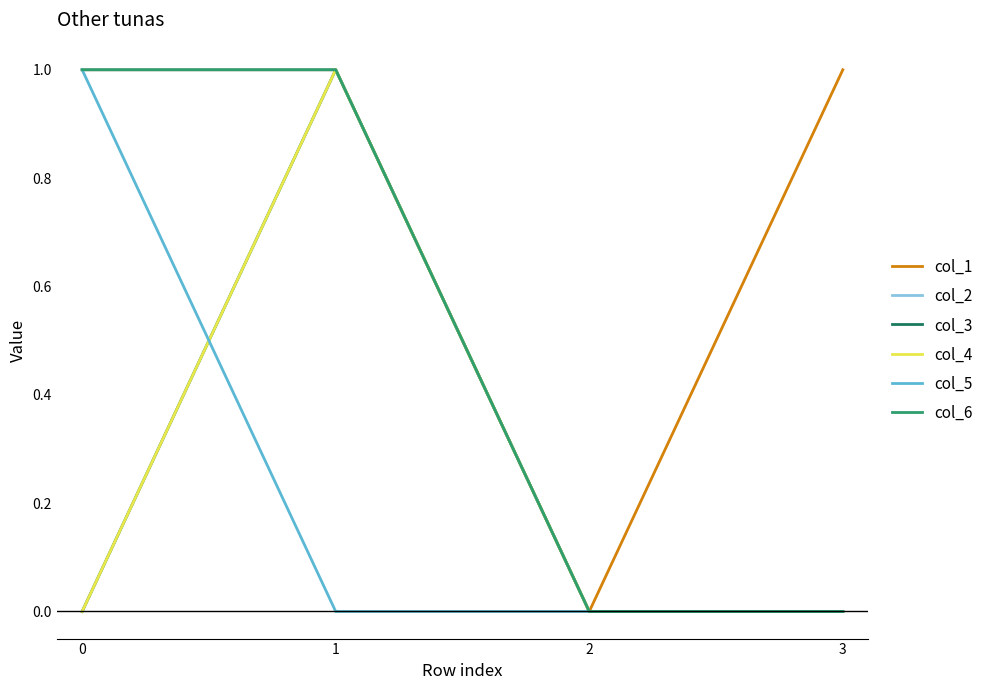

Is this an area chart (filled region under the line)?

No